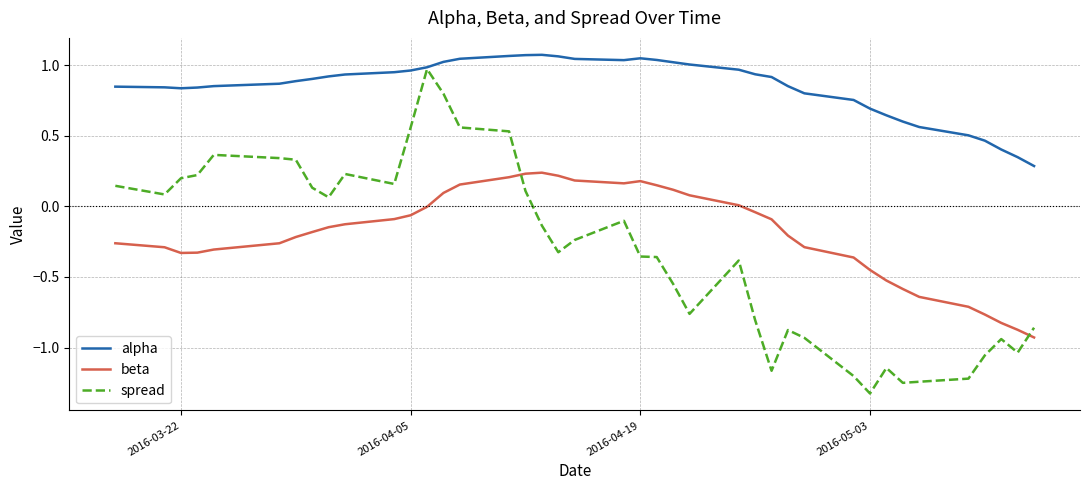

True or false: alpha and beta cross at least once.

False